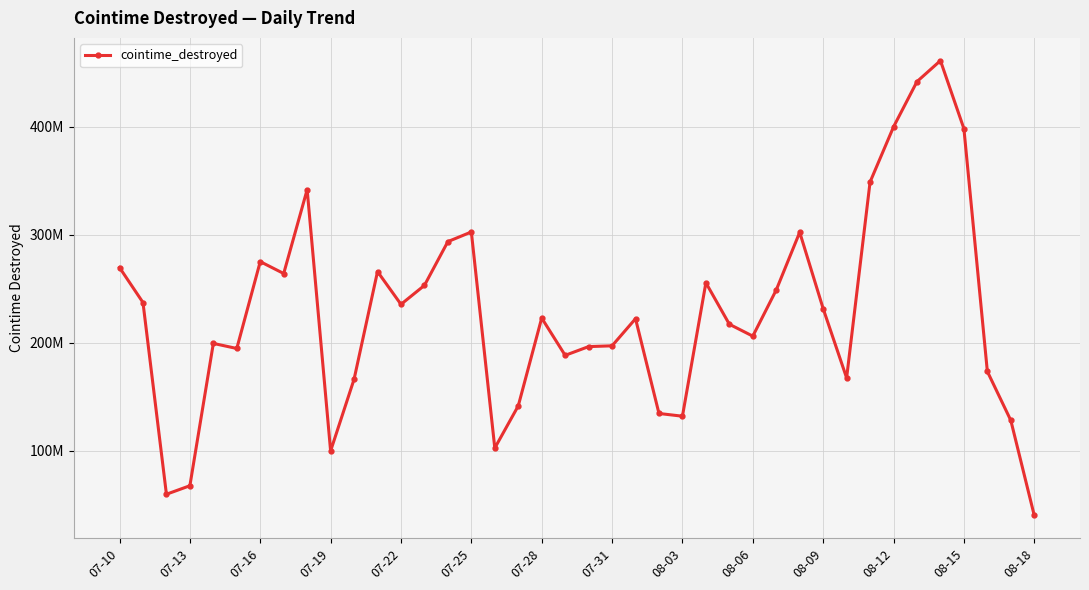

Where is the data nearest to the value 250486603?

28